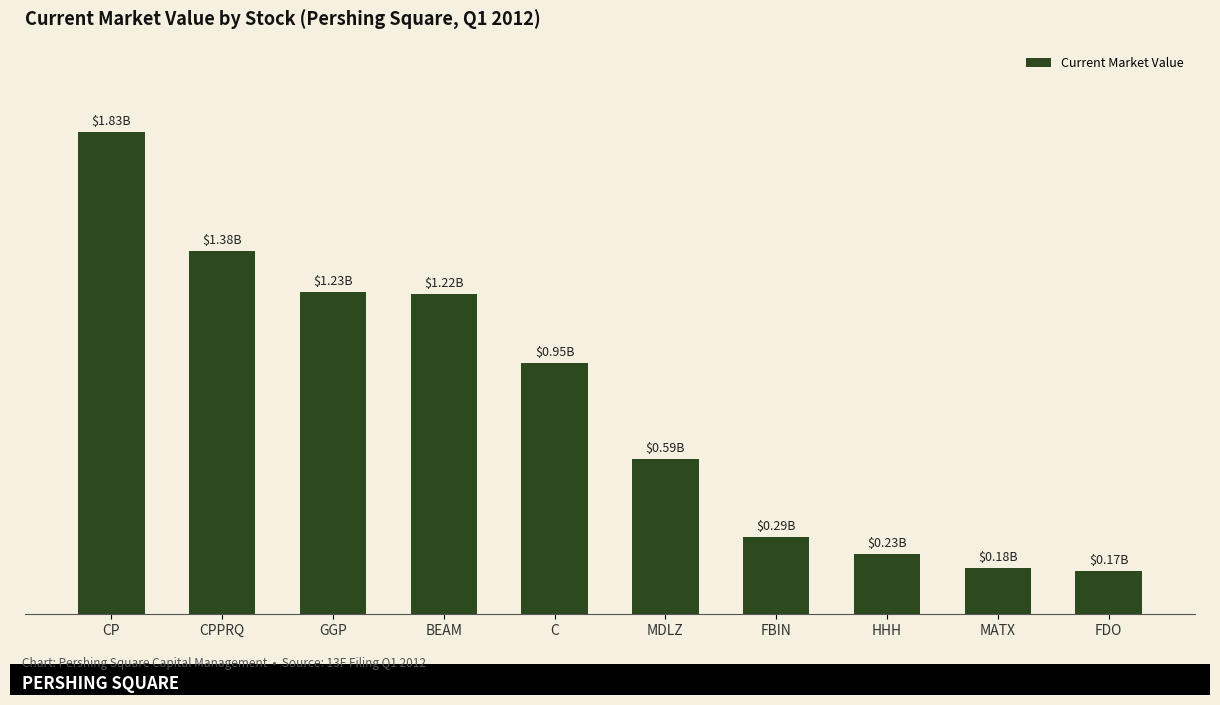

List the labels in order of value, smallest first.

FDO, MATX, HHH, FBIN, MDLZ, C, BEAM, GGP, CPPRQ, CP